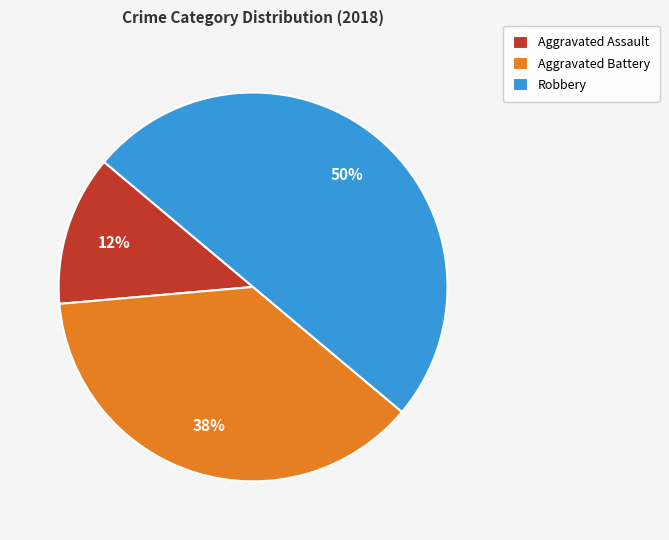

Does Aggravated Assault represent more than half of the total?

No